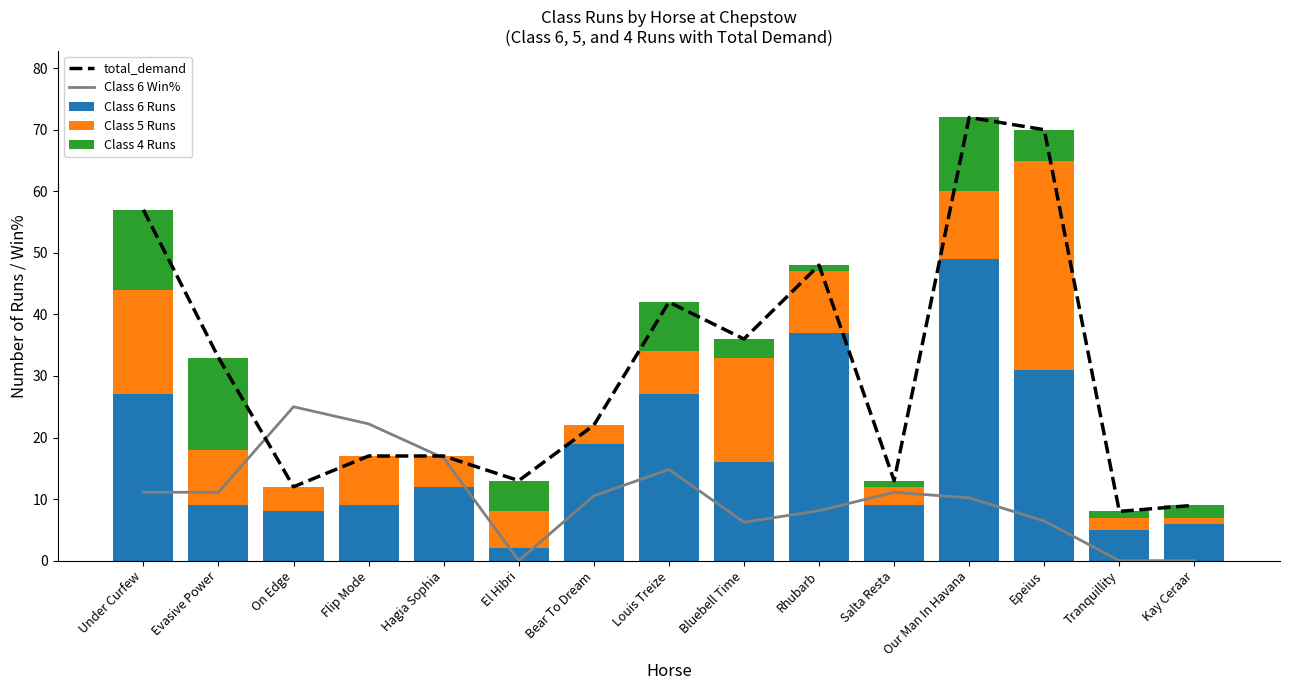

Where is Class 6 Runs nearest to the value 25?

Under Curfew